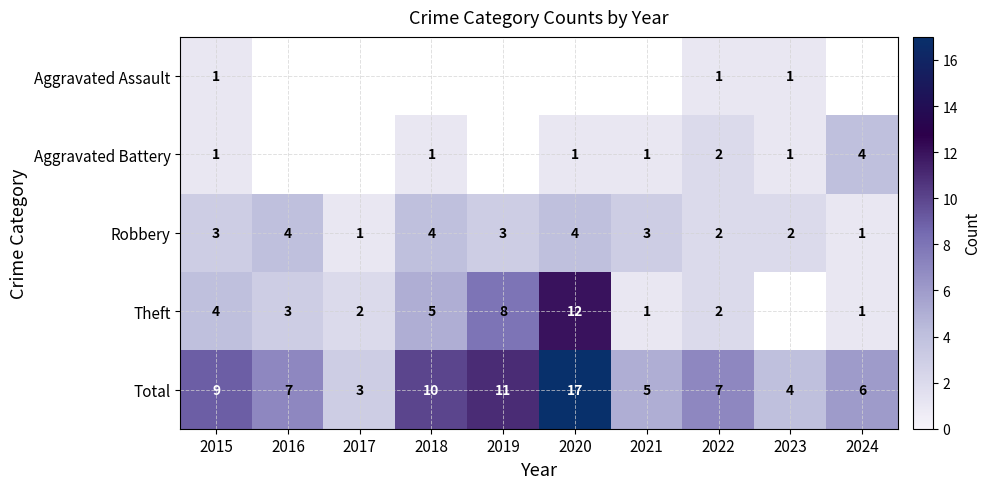

Is it true that Total equals 28 at 2020?

False